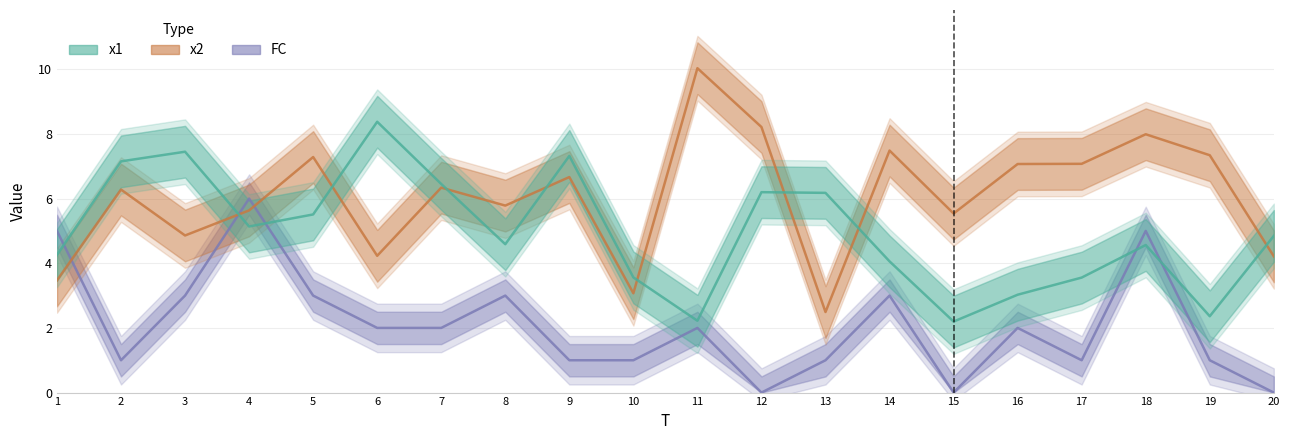

Is the value of x2 at 11 greater than the value of FC at 19?

Yes